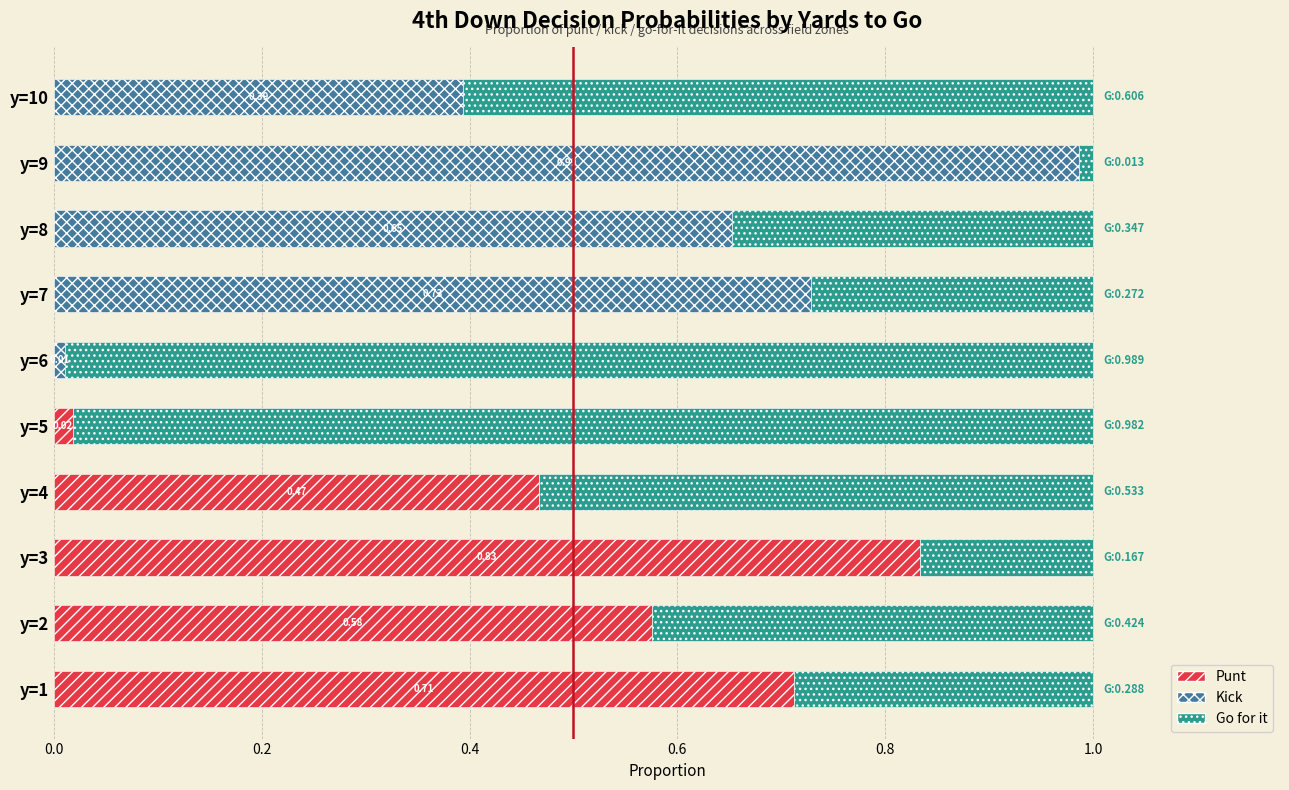

Count the number of categories in the chart.

10